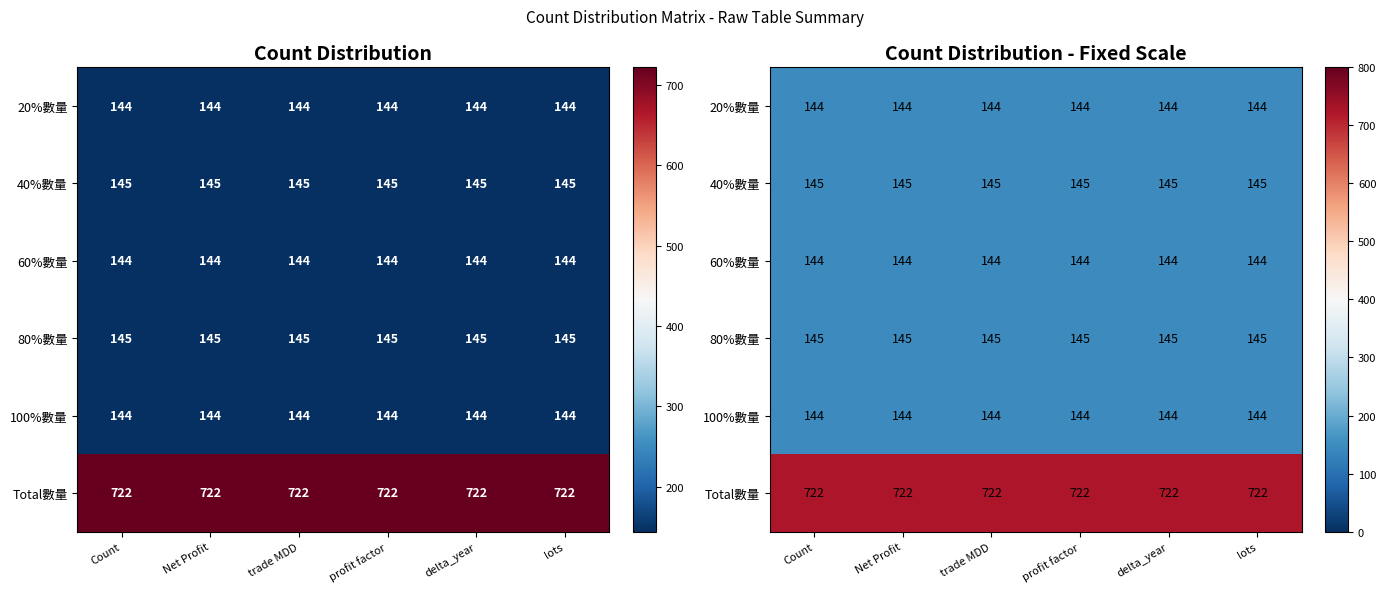

At how many categories does at least one series exceed 307?

6